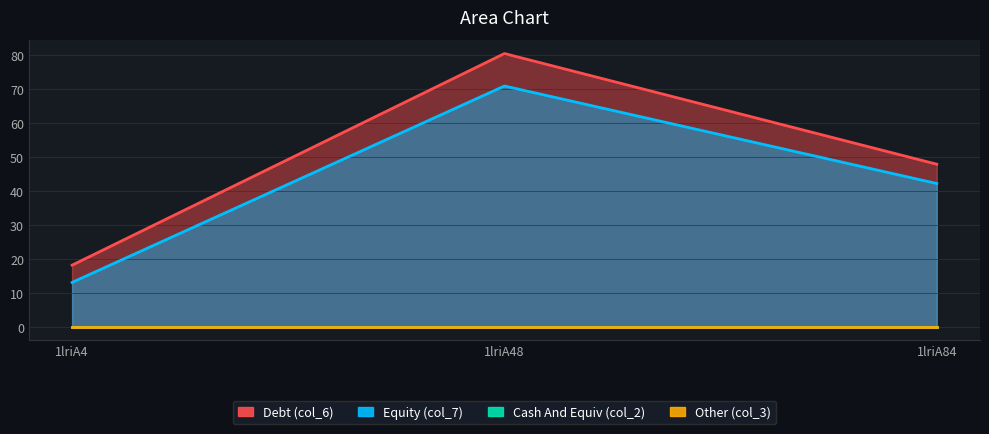

Which label corresponds to the smallest value in the chart?

1lriA4